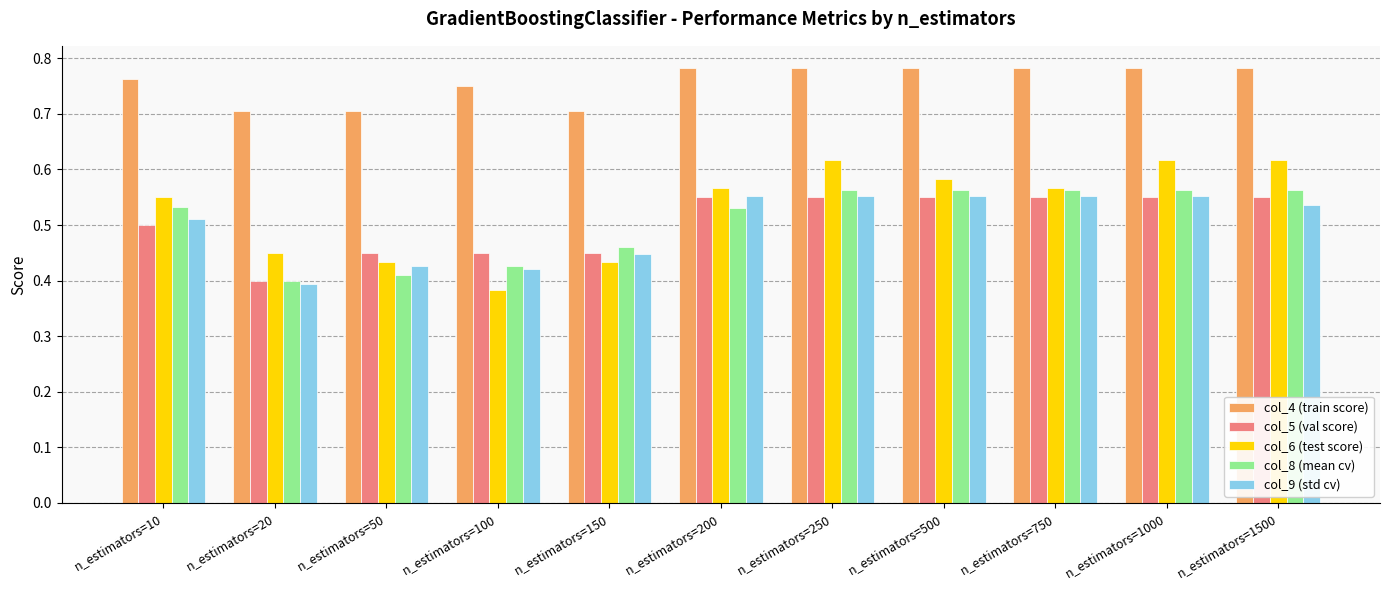

Does the chart contain any negative values?

No